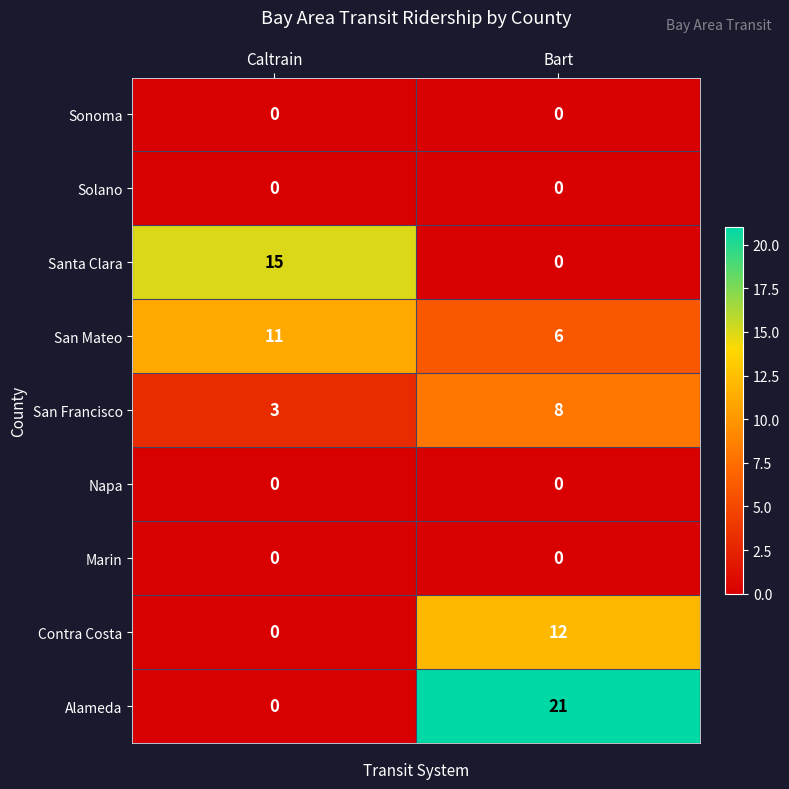

Rank the categories by Contra Costa value from highest to lowest.

Bart, Caltrain